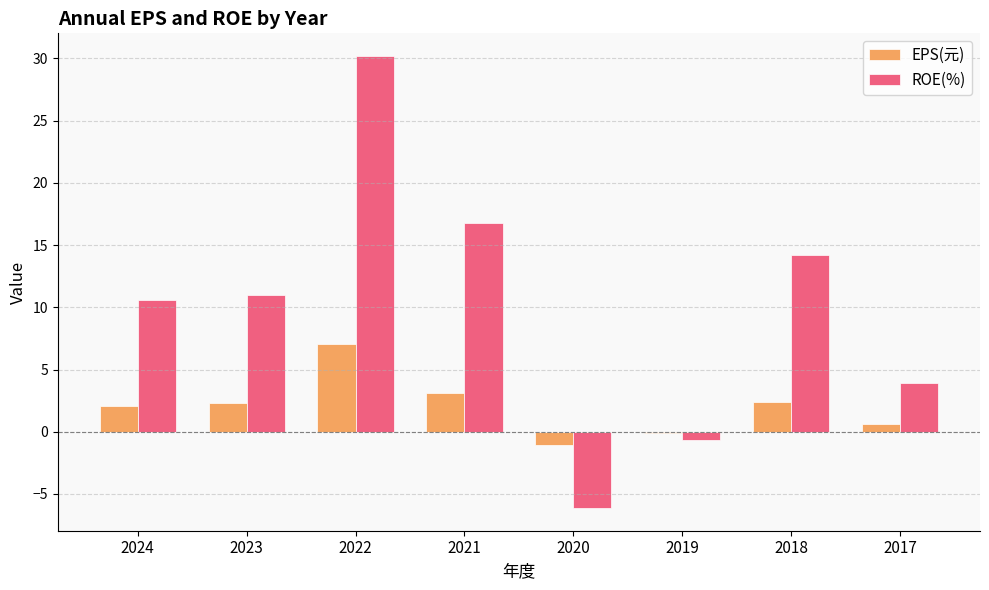

What is the sum of the ROE(%) values at 2017 and 2022?

34.1